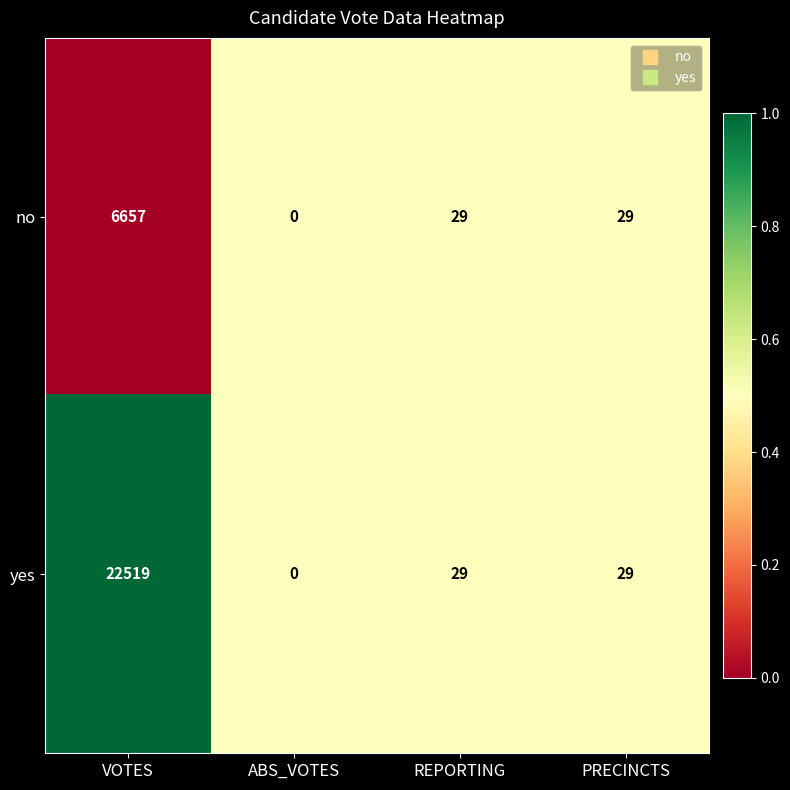

Which series has the largest total across all categories?

yes